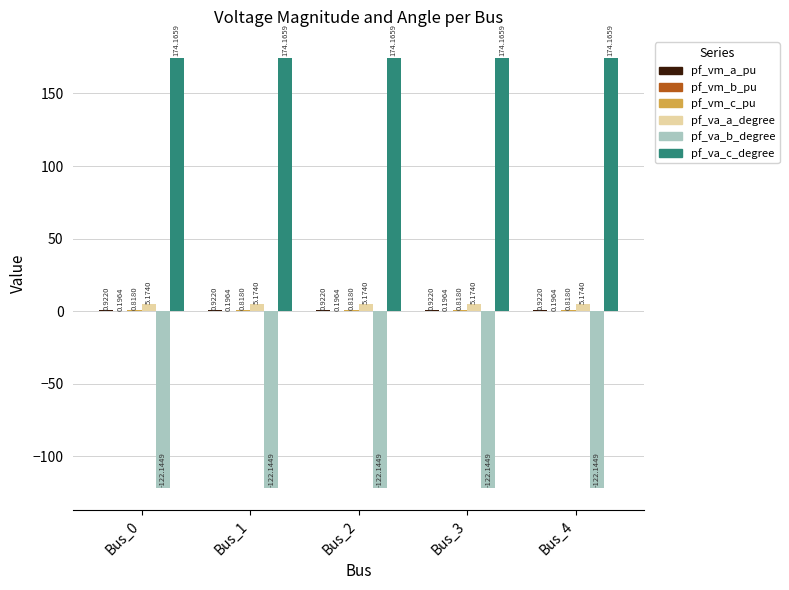

What is the total value across all series at Bus_2?

59.1